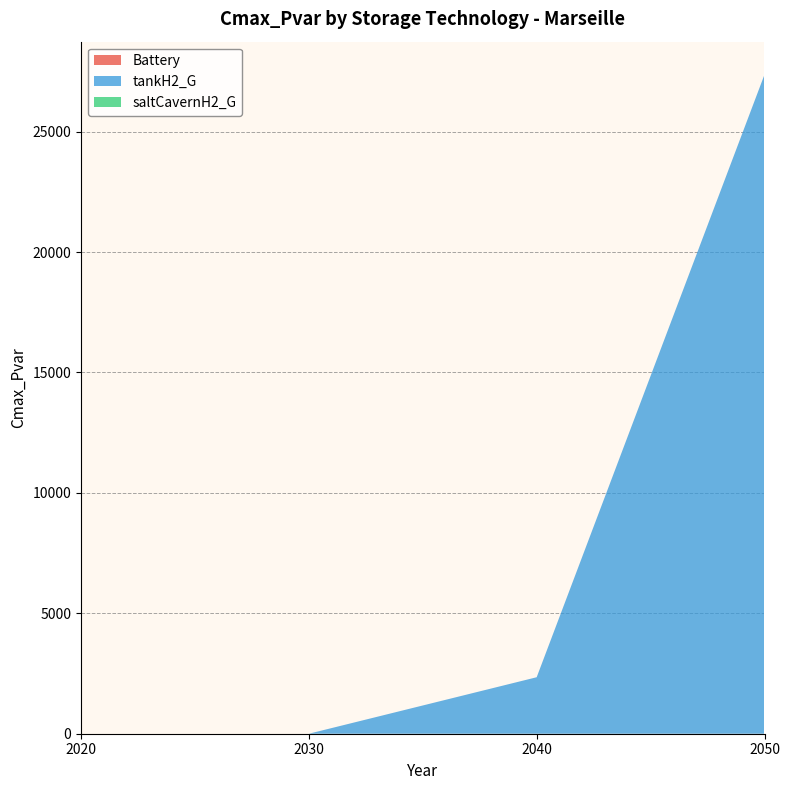

Reading left to right, list all the values displayed in this chart.

Battery: 2020=0.0	2030=0.0	2040=0.0	2050=0.0
tankH2_G: 2020=0.0	2030=0.0	2040=2345.4	2050=27368.7
saltCavernH2_G: 2020=0.0	2030=0.0	2040=0.0	2050=0.0